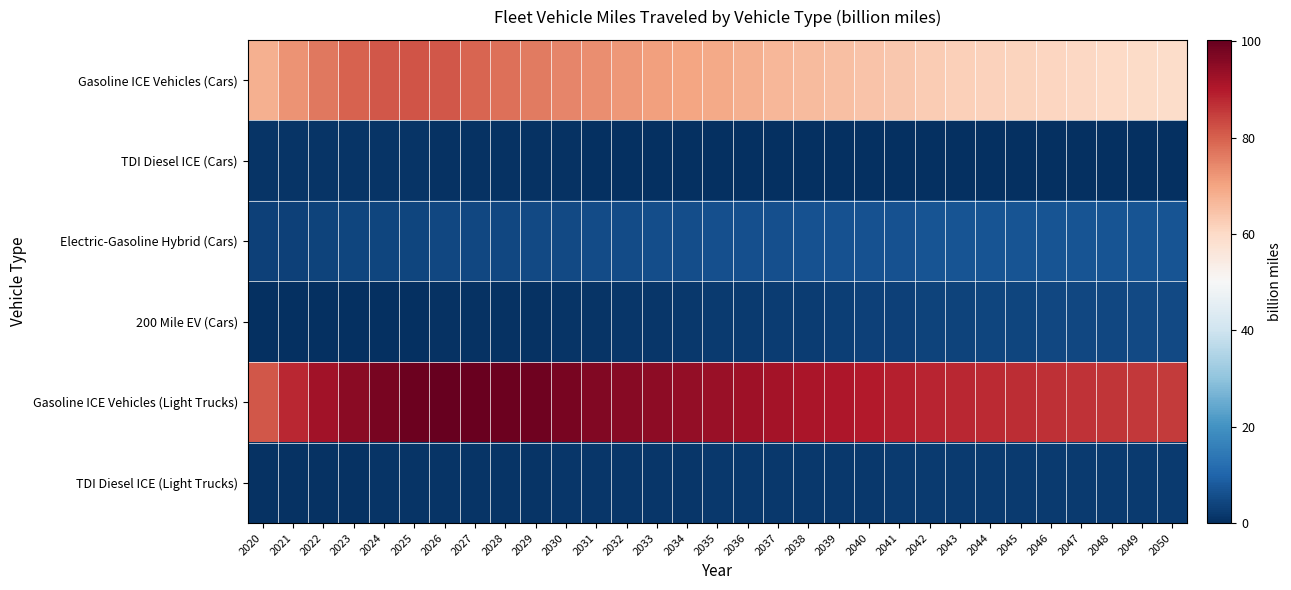

Reading left to right, list all the values displayed in this chart.

Gasoline ICE Vehicles (Cars): 2020=67.9	2021=72.7	2022=76.6	2023=79.7	2024=81.3	2025=81.6	2026=81.2	2027=79.3	2028=77.6	2029=76.2	2030=74.8	2031=73.4	2032=72.1	2033=70.9	2034=70.0	2035=69.1	2036=68.1	2037=67.0	2038=66.0	2039=65.2	2040=64.4	2041=63.5	2042=62.8	2043=62.0	2044=61.6	2045=61.4	2046=61.1	2047=60.6	2048=60.3	2049=59.9	2050=59.4
TDI Diesel ICE (Cars): 2020=1.2	2021=1.1	2022=1.0	2023=1.0	2024=0.9	2025=0.8	2026=0.7	2027=0.6	2028=0.5	2029=0.5	2030=0.4	2031=0.3	2032=0.3	2033=0.2	2034=0.2	2035=0.2	2036=0.1	2037=0.1	2038=0.0	2039=0.0	2040=0.0	2041=0.0	2042=0.0	2043=0.0	2044=0.0	2045=0.0	2046=0.0	2047=0.0	2048=0.0	2049=0.0	2050=0.0
Electric-Gasoline Hybrid (Cars): 2020=3.3	2021=3.5	2022=3.8	2023=4.0	2024=4.2	2025=4.3	2026=4.4	2027=4.5	2028=4.7	2029=4.8	2030=5.0	2031=5.1	2032=5.3	2033=5.5	2034=5.7	2035=5.9	2036=6.1	2037=6.2	2038=6.3	2039=6.5	2040=6.6	2041=6.6	2042=6.7	2043=6.8	2044=6.8	2045=6.9	2046=6.9	2047=7.0	2048=7.0	2049=7.0	2050=7.0
200 Mile EV (Cars): 2020=0.1	2021=0.2	2022=0.2	2023=0.2	2024=0.3	2025=0.3	2026=0.4	2027=0.5	2028=0.6	2029=0.8	2030=0.9	2031=1.1	2032=1.3	2033=1.5	2034=1.8	2035=2.0	2036=2.2	2037=2.5	2038=2.7	2039=2.9	2040=3.1	2041=3.3	2042=3.6	2043=3.7	2044=3.9	2045=4.1	2046=4.3	2047=4.5	2048=4.7	2049=4.9	2050=5.0
Gasoline ICE Vehicles (Light Trucks): 2020=81.2	2021=88.0	2022=92.2	2023=95.3	2024=97.7	2025=99.3	2026=100.3	2027=99.8	2028=99.4	2029=98.9	2030=97.8	2031=96.8	2032=95.9	2033=95.0	2034=94.1	2035=93.4	2036=92.7	2037=91.9	2038=91.2	2039=90.6	2040=89.8	2041=89.1	2042=88.5	2043=87.9	2044=87.4	2045=87.2	2046=86.8	2047=86.4	2048=86.1	2049=85.7	2050=85.2
TDI Diesel ICE (Light Trucks): 2020=0.6	2021=0.7	2022=0.7	2023=0.8	2024=0.8	2025=0.9	2026=0.9	2027=1.0	2028=1.1	2029=1.2	2030=1.2	2031=1.3	2032=1.4	2033=1.5	2034=1.5	2035=1.6	2036=1.7	2037=1.7	2038=1.8	2039=1.9	2040=1.9	2041=2.0	2042=2.0	2043=2.1	2044=2.1	2045=2.2	2046=2.2	2047=2.2	2048=2.3	2049=2.3	2050=2.3